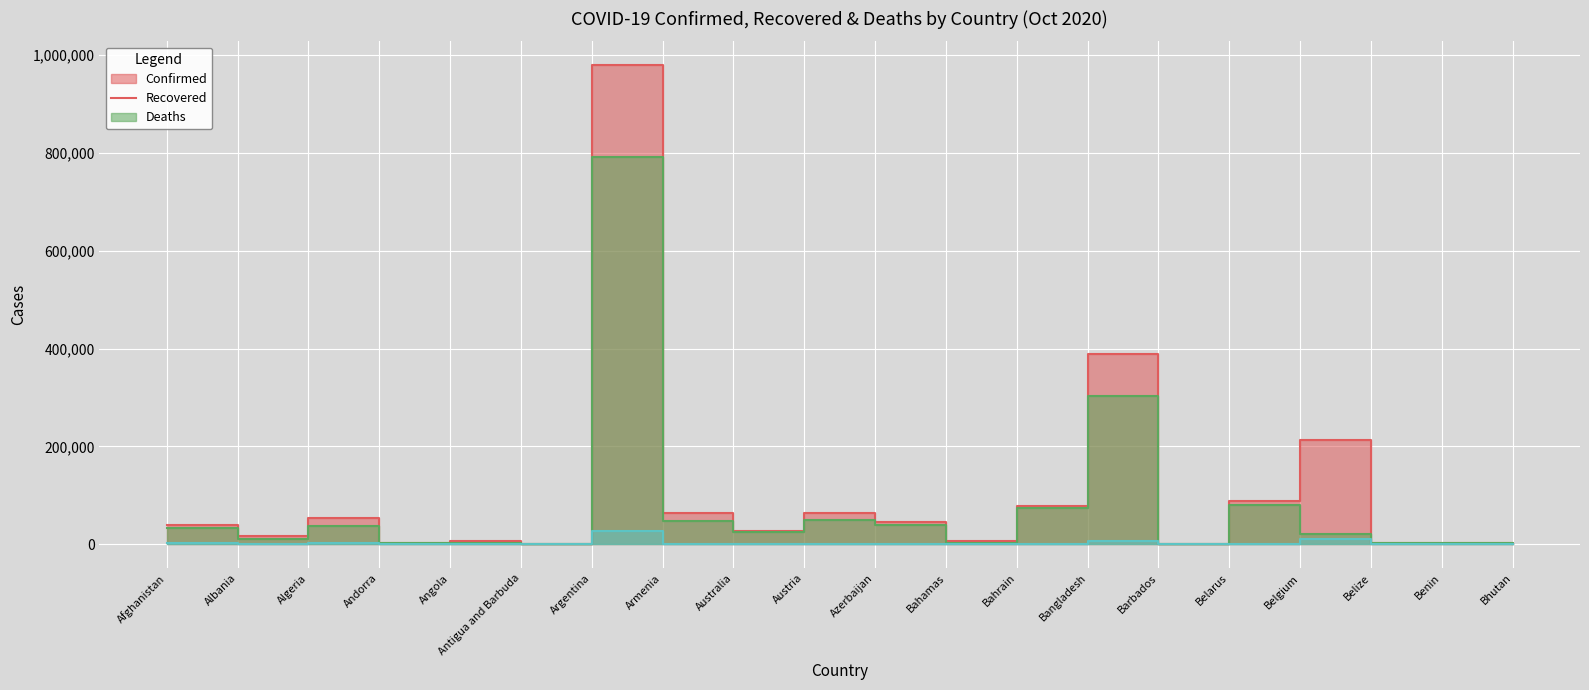

What is the sum of the Recovered values at Bahrain and Armenia?

121945